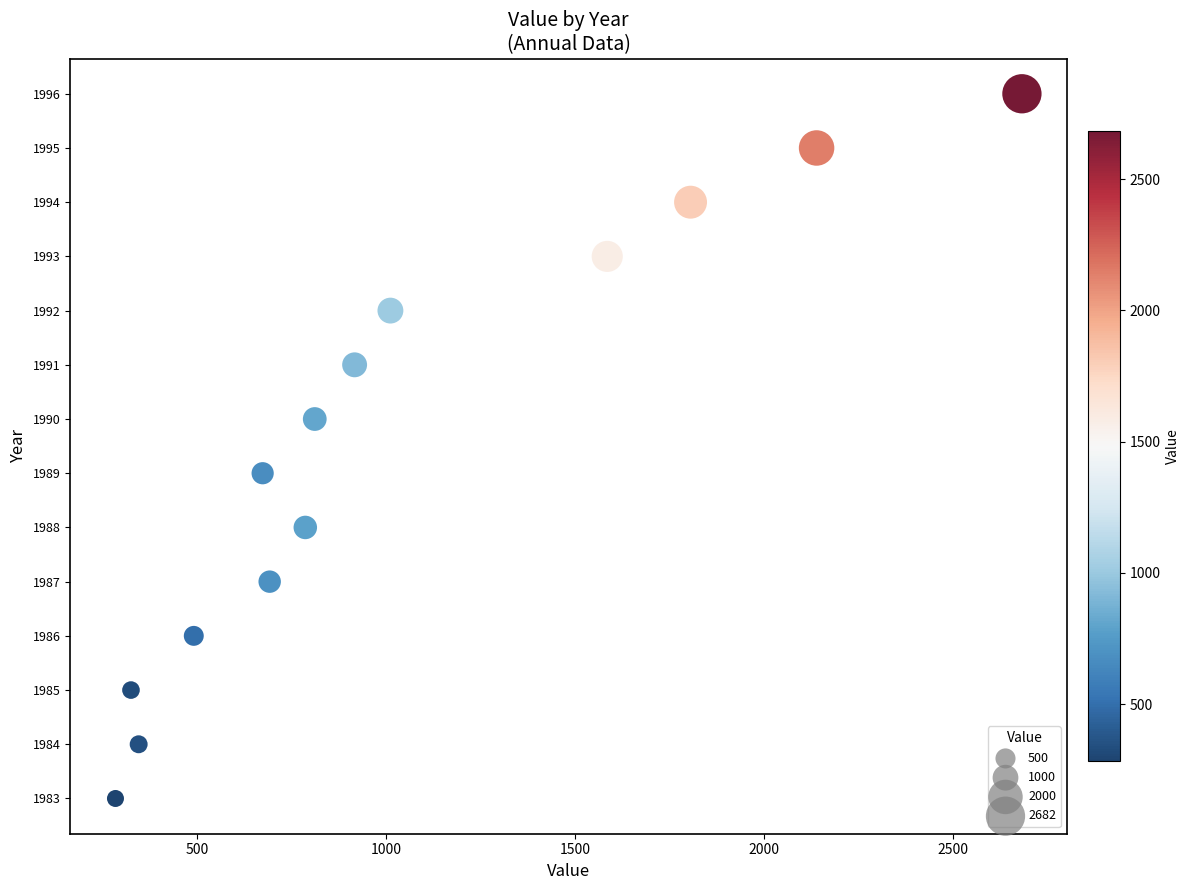

What is the range of Y values (max minus min)?

13